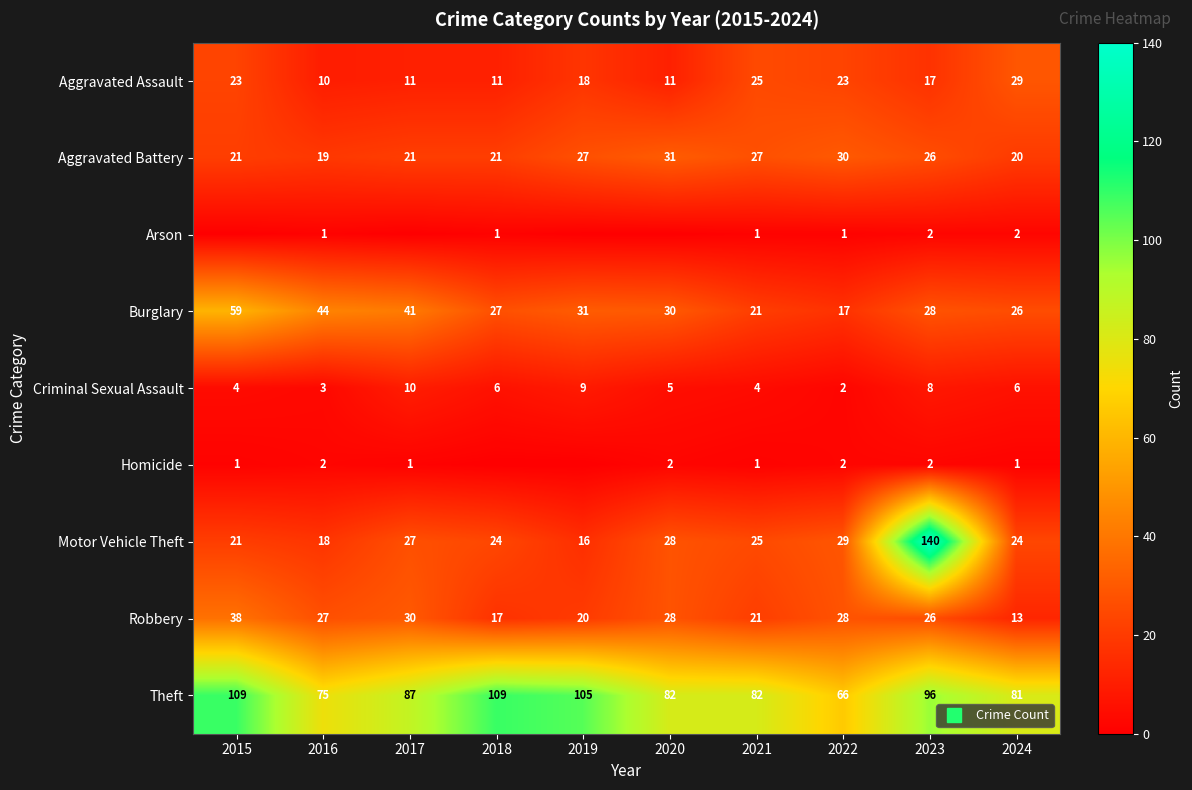

Which series has the widest spread of values?

Motor Vehicle Theft